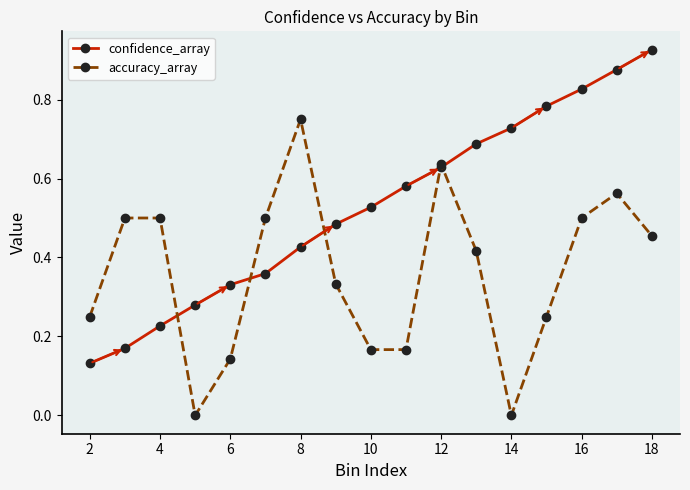

Which series has the largest range (max minus min)?

confidence_array